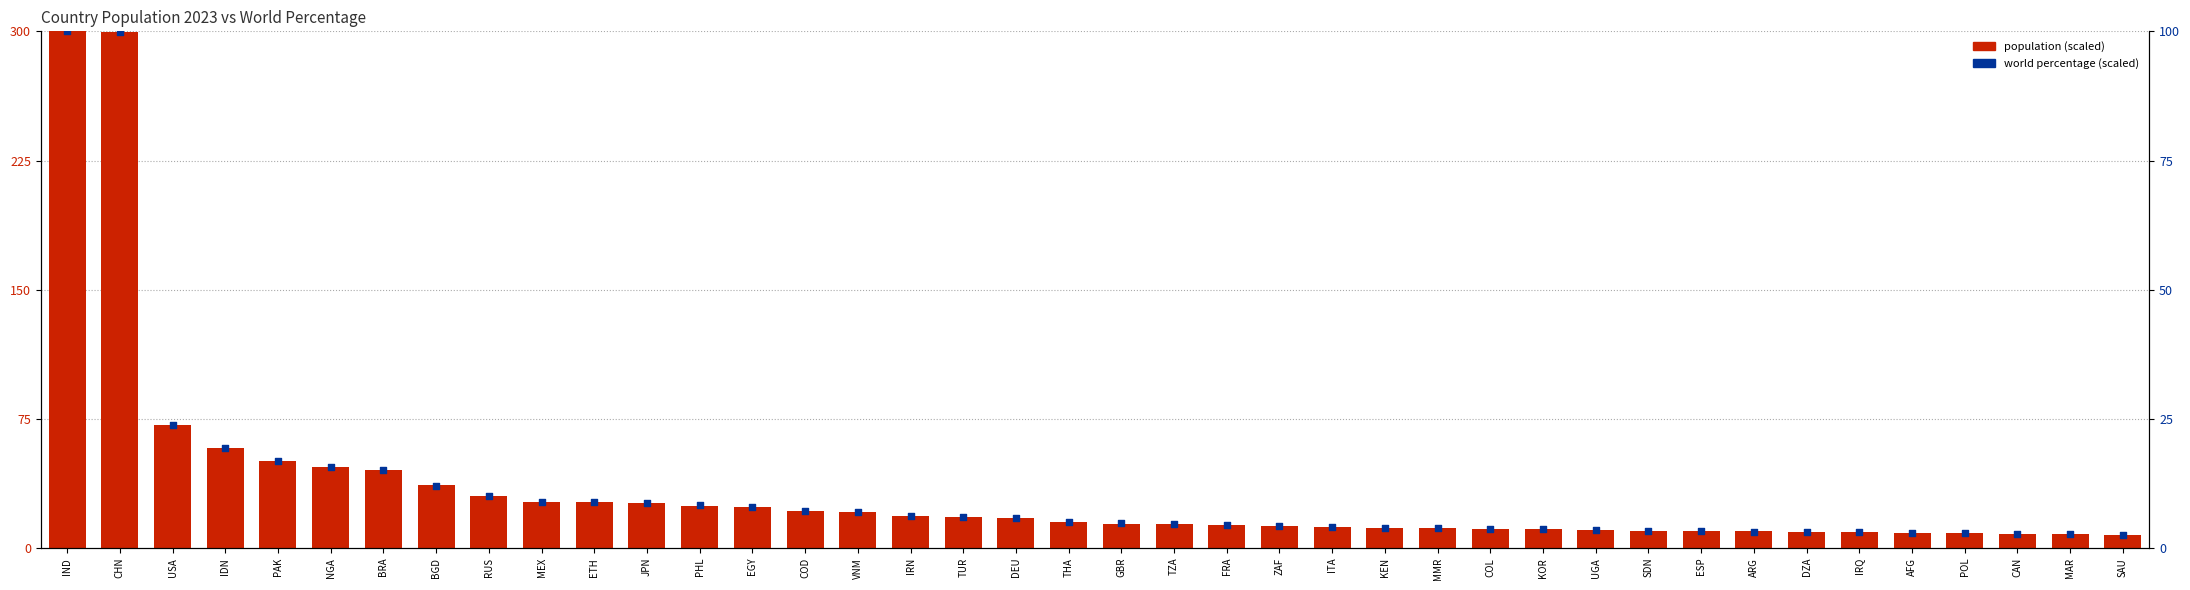

What is the total value across all series at TZA?

18.9